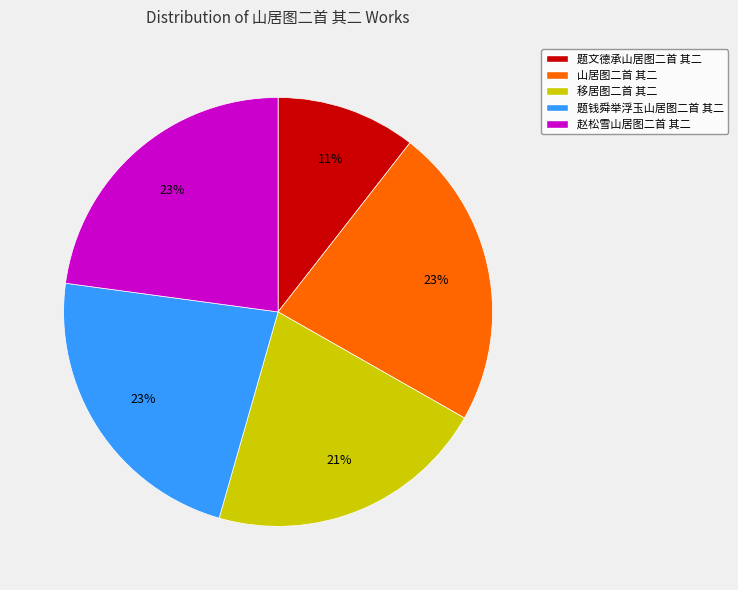

Count the number of slices in the pie.

5